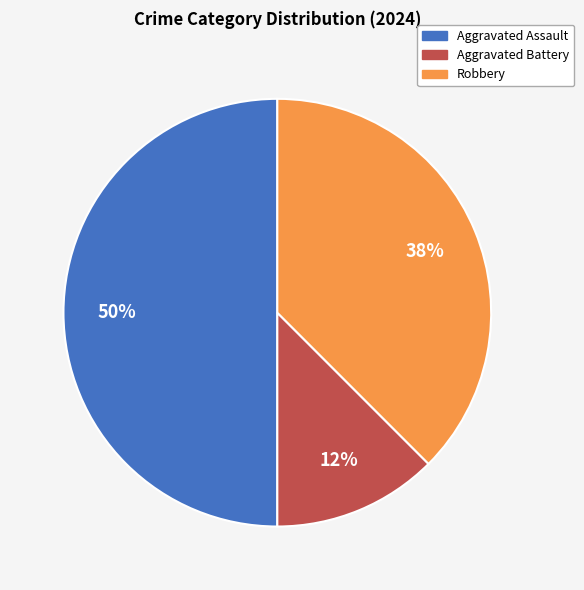

Does Aggravated Battery account for over 50% of the chart?

No